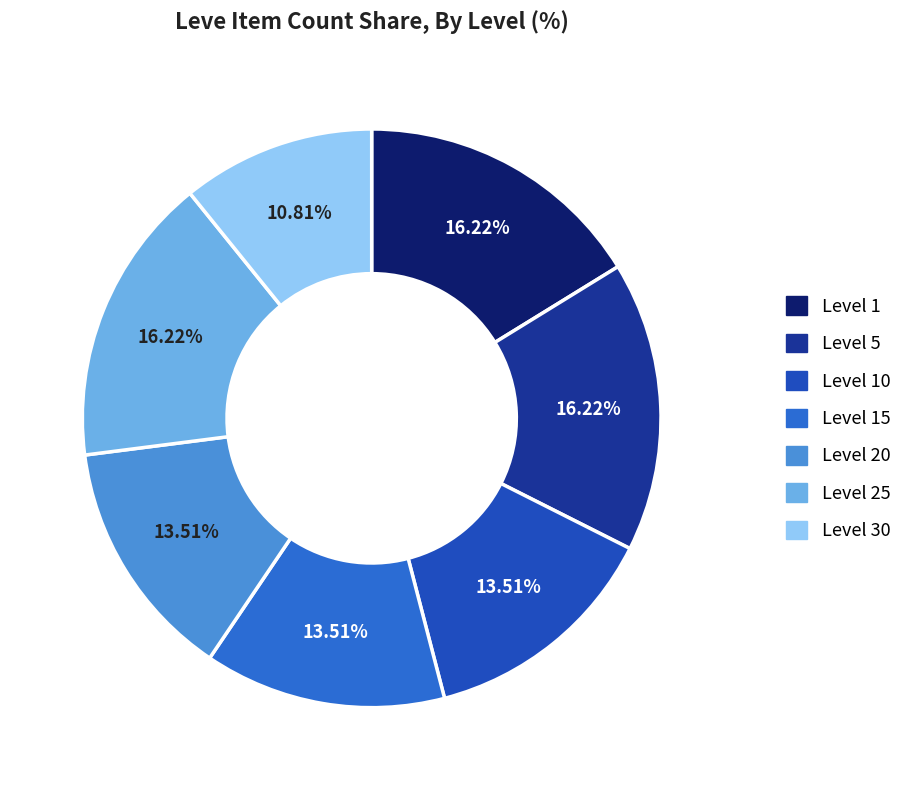

How many slices are in this pie chart?

7